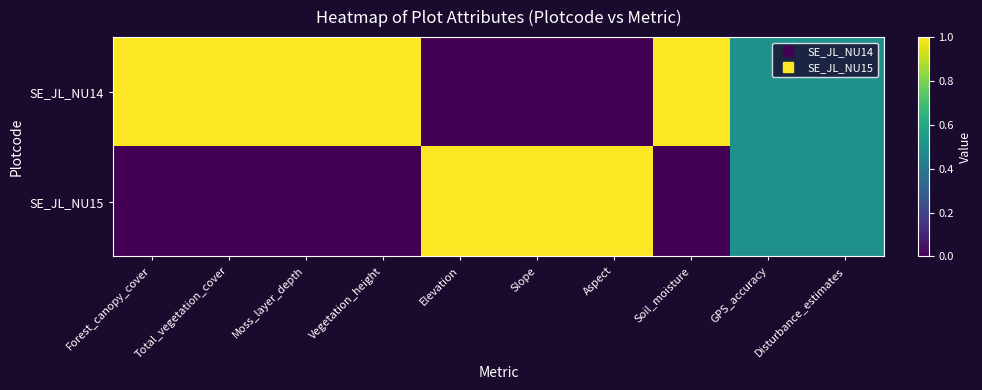

Count the number of data series in this chart.

2